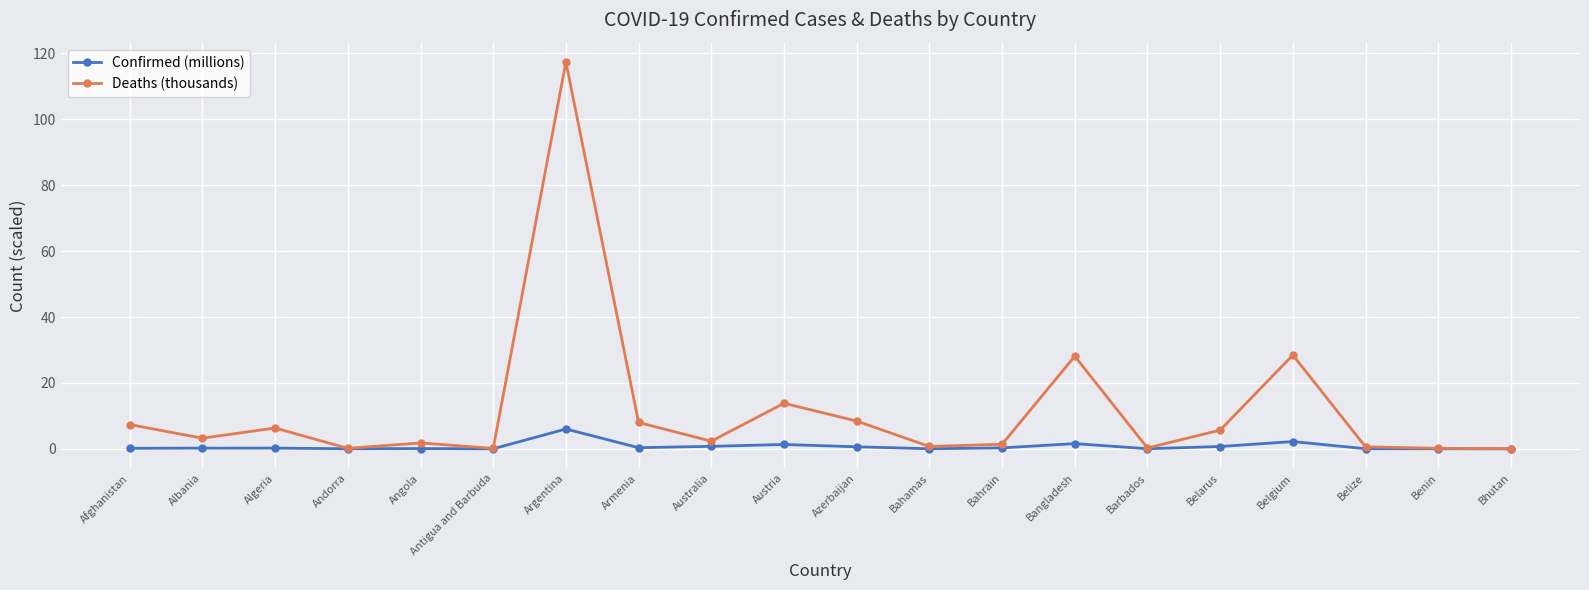

List the series in order of their overall mean, highest first.

Deaths (thousands), Confirmed (millions)